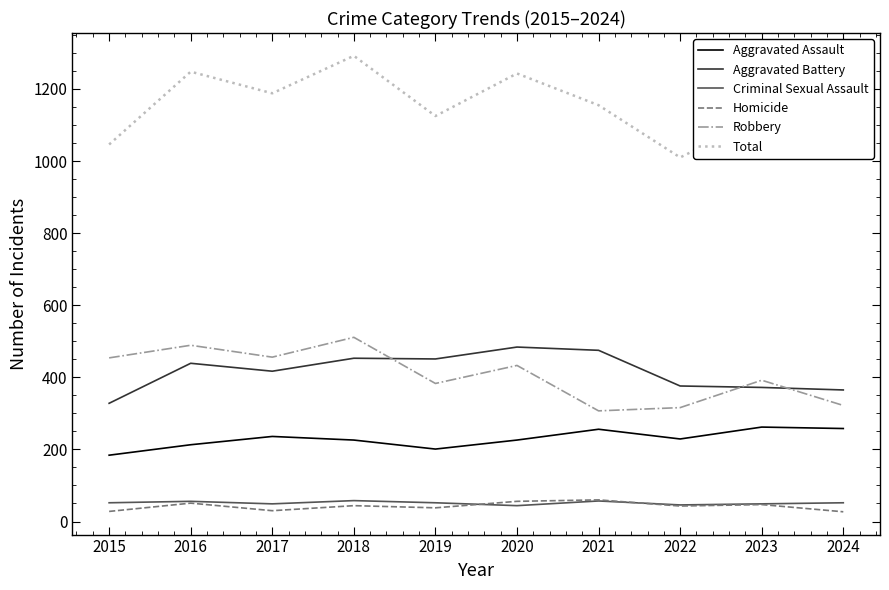

True or false: Aggravated Battery has a value of 484 at 2020.

True